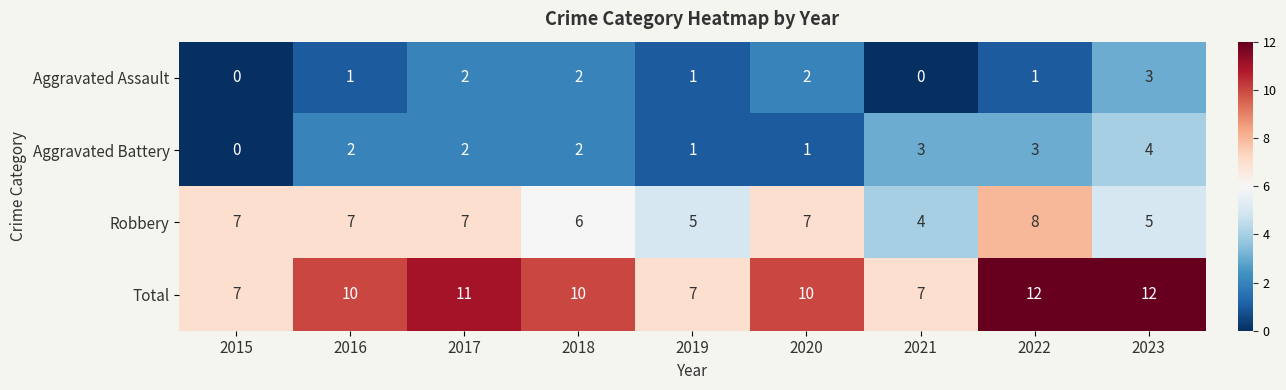

What is the difference between the highest and lowest values at 2020?

9